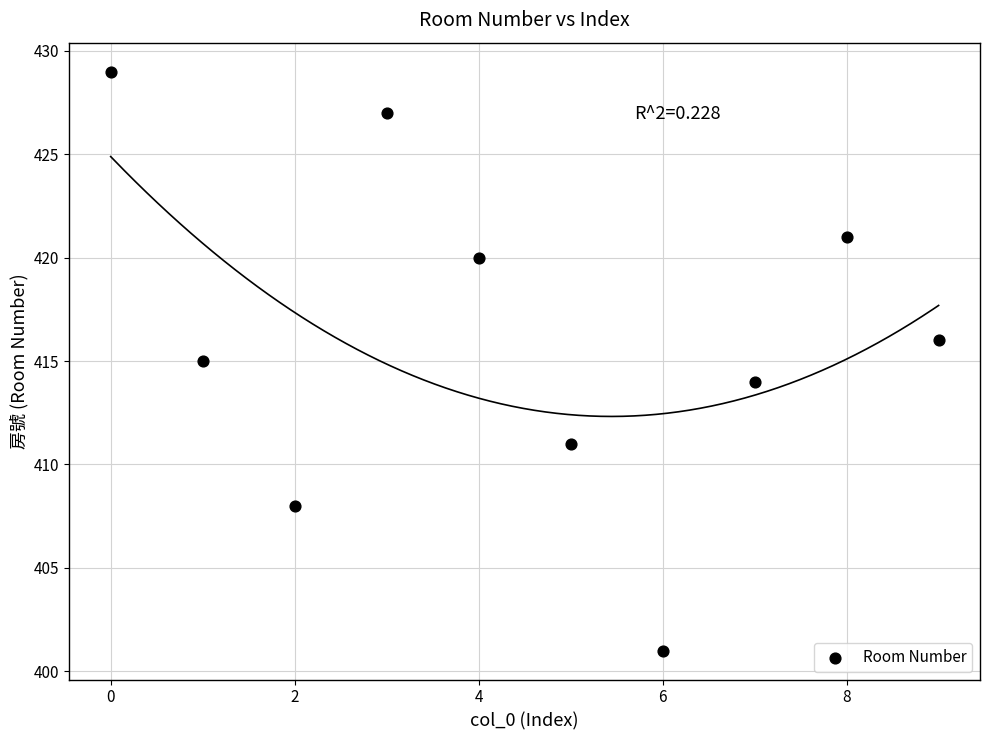

What is the average Y value?

416